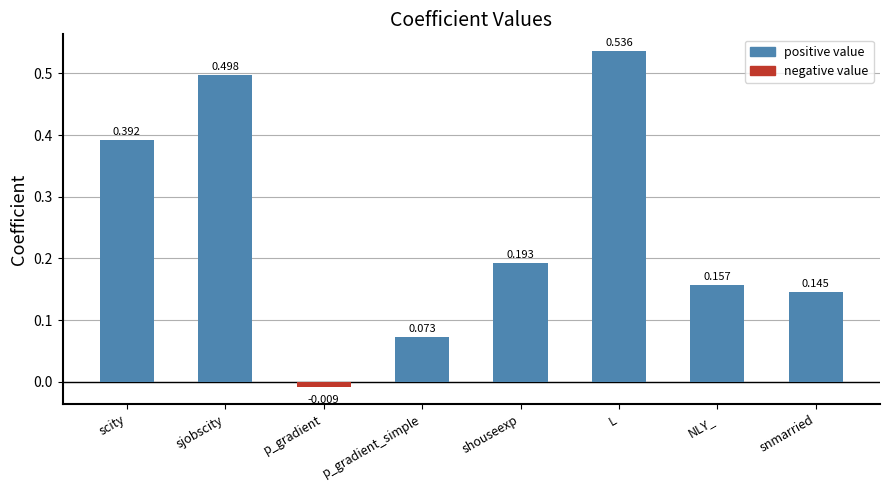

What is the label of the 5th bar from the left?

shouseexp